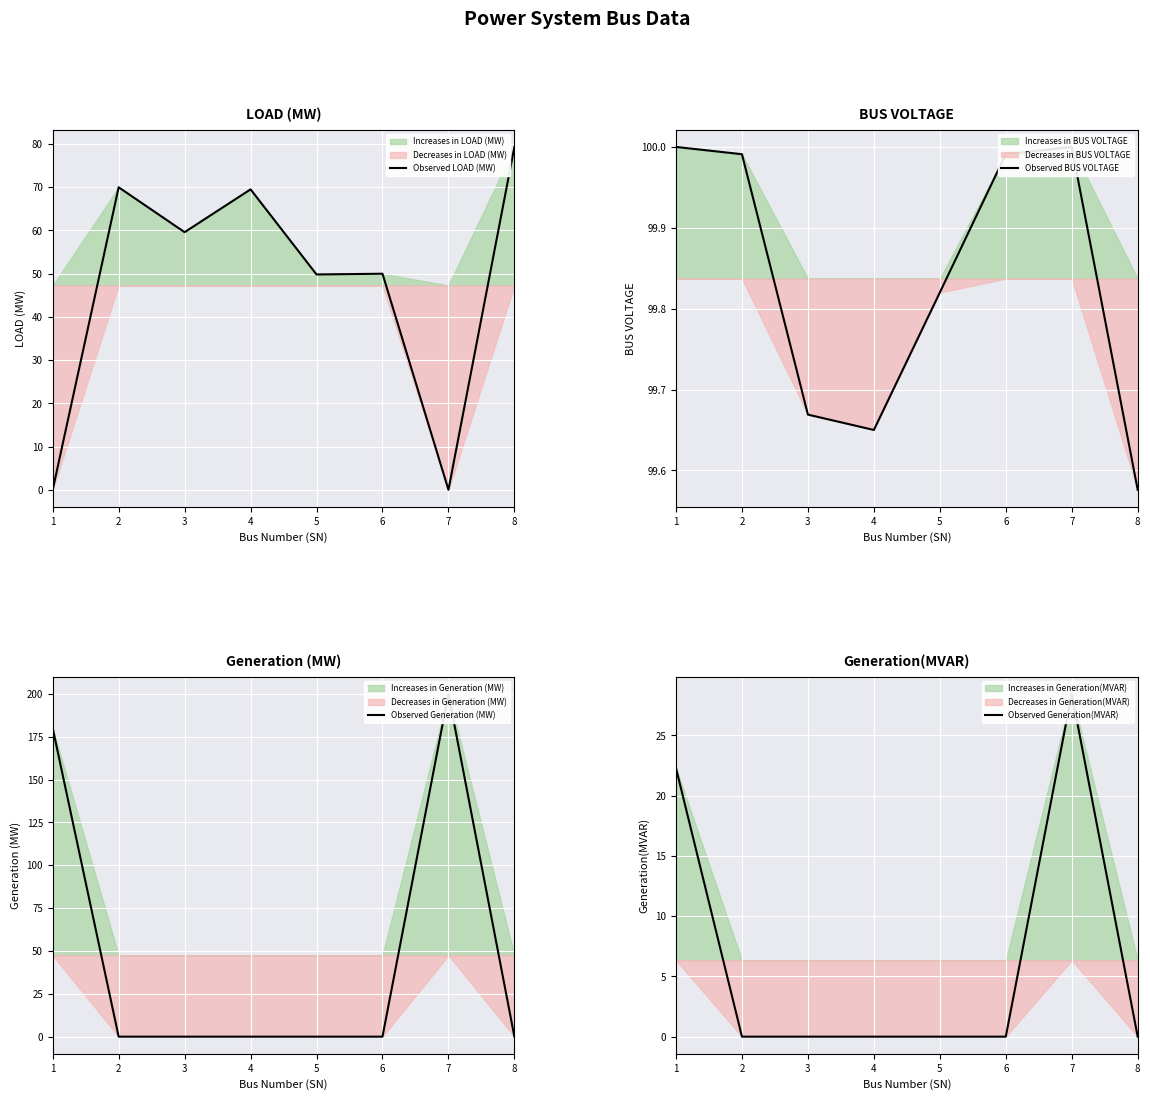

Rank the categories by Observed LOAD (MW) value from highest to lowest.

8, 2, 4, 3, 6, 5, 1, 7